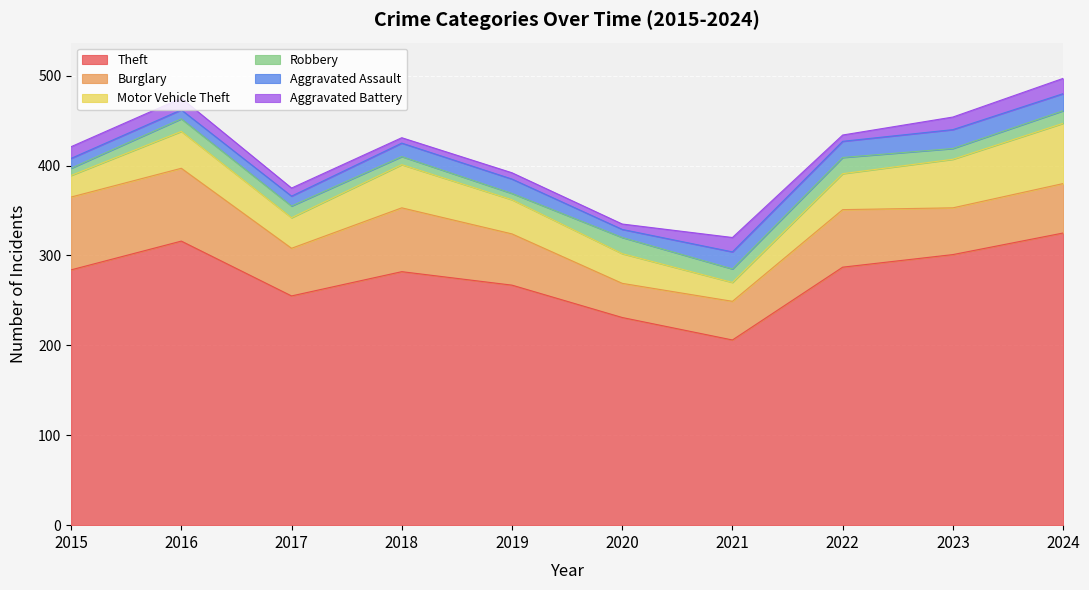

List the labels in order of Motor Vehicle Theft value, smallest first.

2021, 2015, 2020, 2017, 2019, 2022, 2016, 2018, 2023, 2024